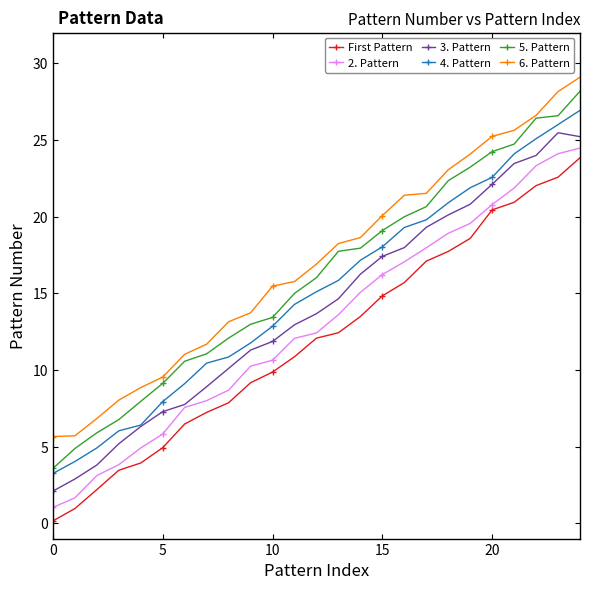

List the series in order of their overall mean, lowest first.

First Pattern, 2. Pattern, 3. Pattern, 4. Pattern, 5. Pattern, 6. Pattern